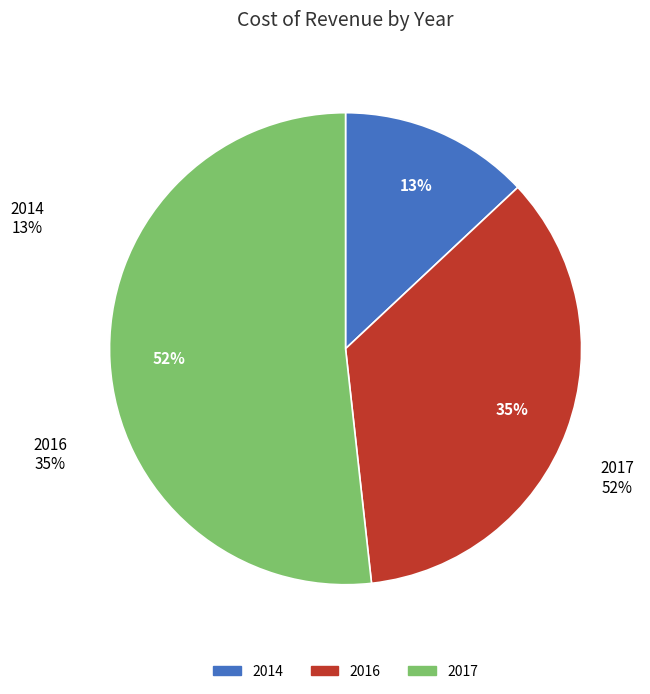

Count the number of slices in the pie.

3